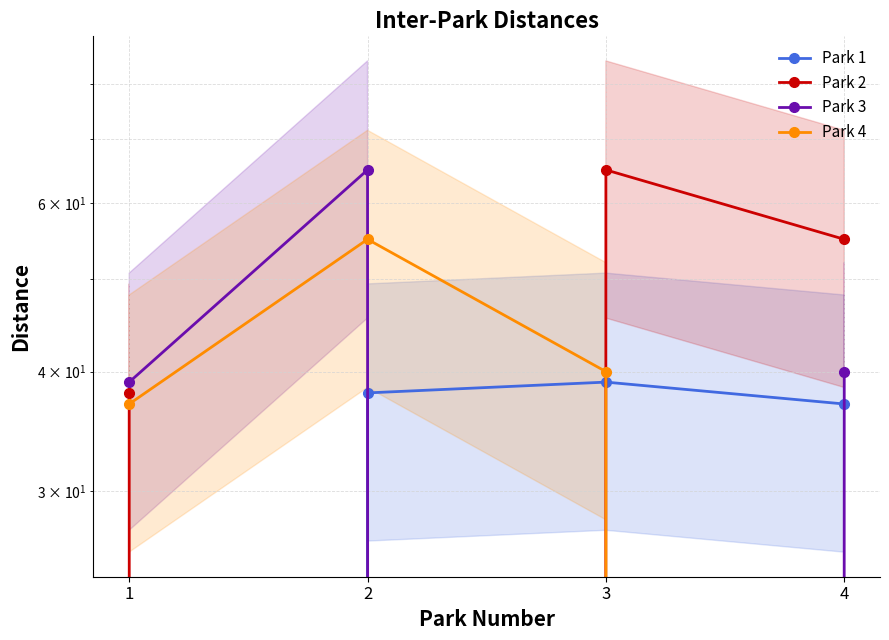

Which series changed the most between 1 and 3?

Park 1